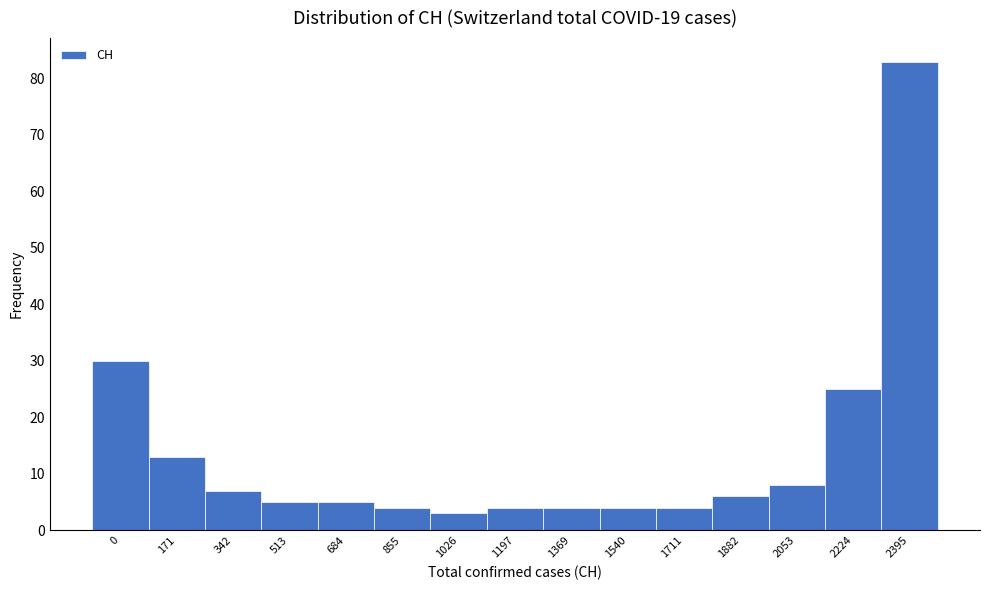

Reading left to right, list all the values displayed in this chart.

0=30	171=13	342=7	513=5	684=5	855=4	1026=3	1197=4	1369=4	1540=4	1711=4	1882=6	2053=8	2224=25	2395=83